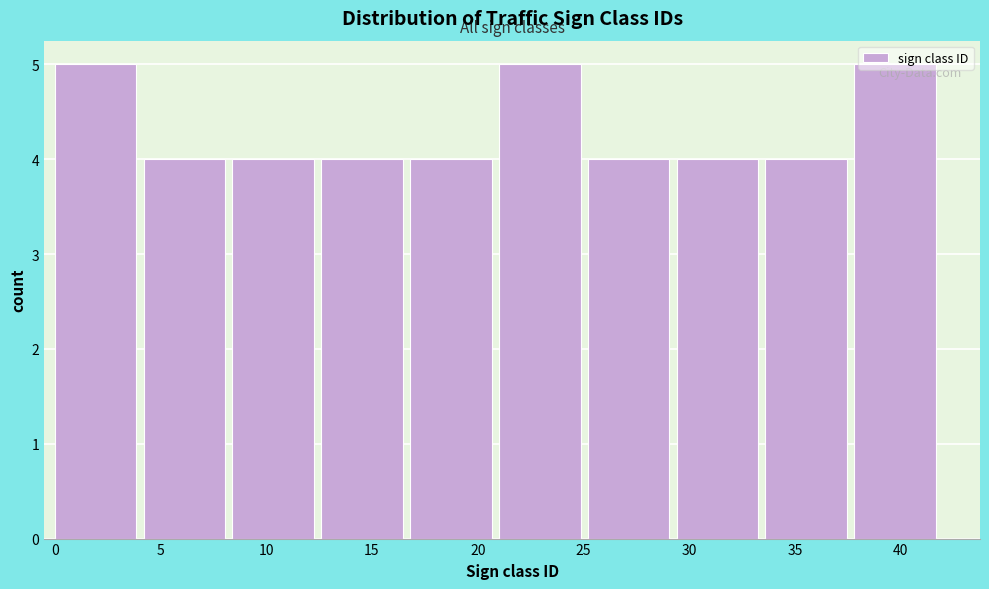

Reading left to right, list every bar in this chart as the range it spans on the x-axis followed by its height. Neither the bar edges nor the heights are printed on the chart, so give them approximately, as read against the axes.

0.0 to 4.2: 5
4.2 to 8.4: 4
8.4 to 12.6: 4
12.6 to 16.8: 4
16.8 to 21.0: 4
21.0 to 25.2: 5
25.2 to 29.4: 4
29.4 to 33.6: 4
33.6 to 37.8: 4
37.8 to 42.0: 5